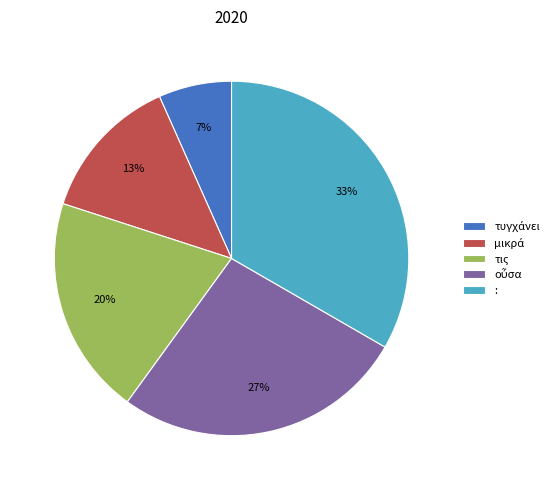

What percentage is the τις slice, to the nearest percent?

20%